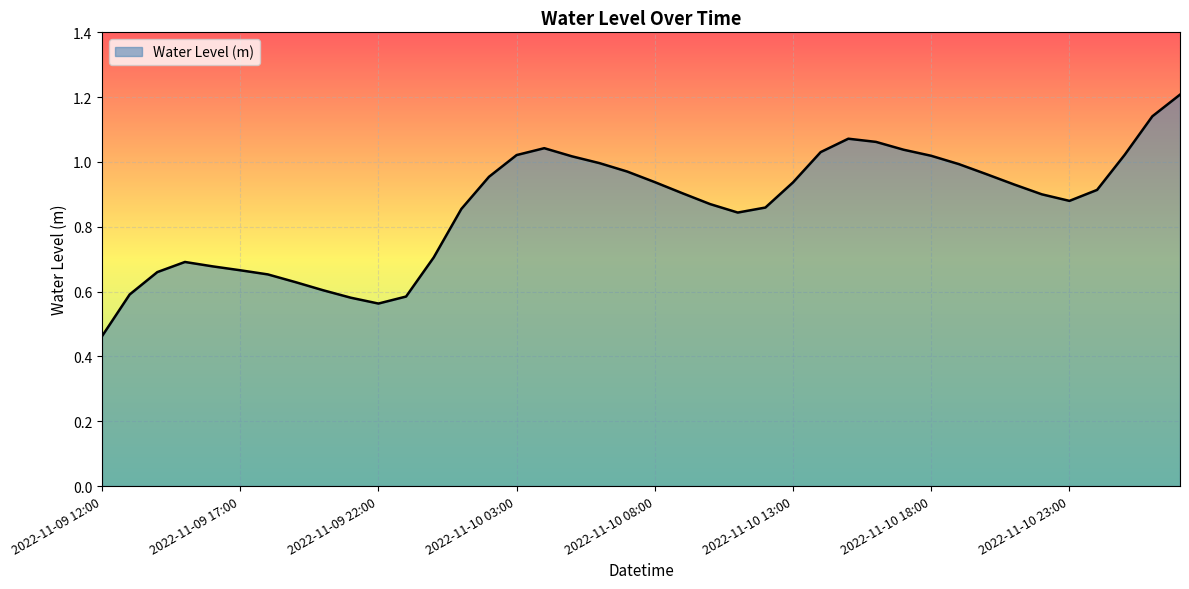

What is the maximum value shown in the chart?

1.2